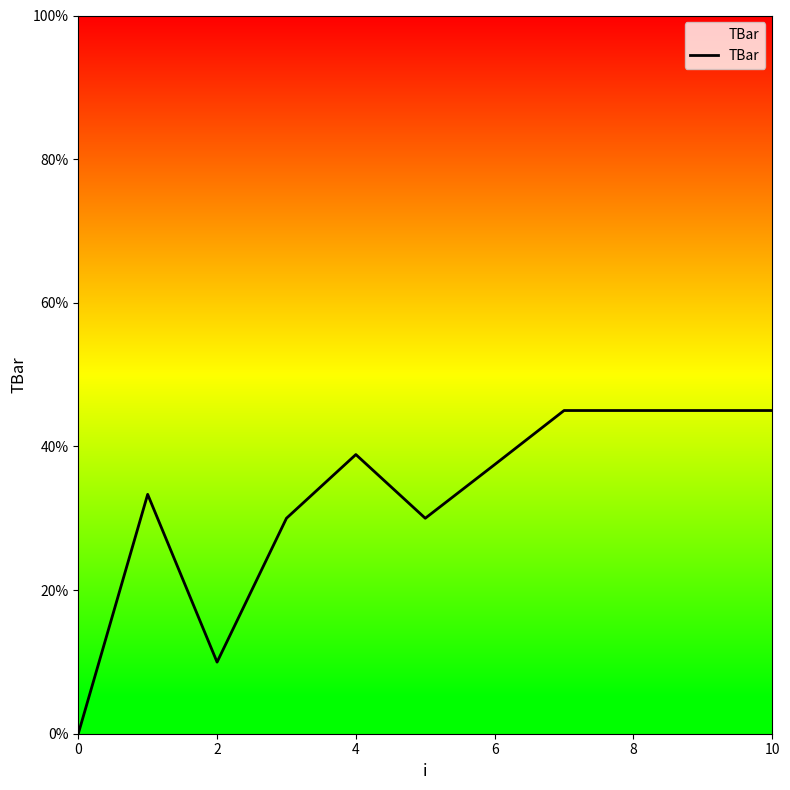

The chart shows a value of 61.6 at 6. True or false?

False